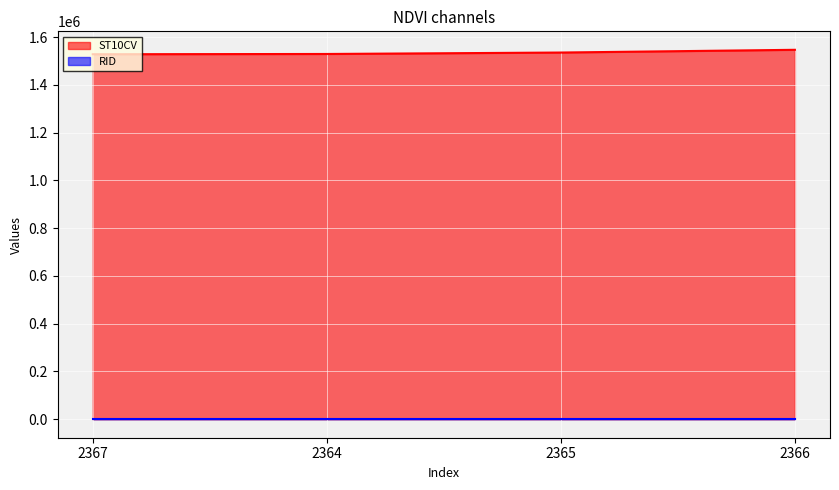

What is the smallest value displayed?

916